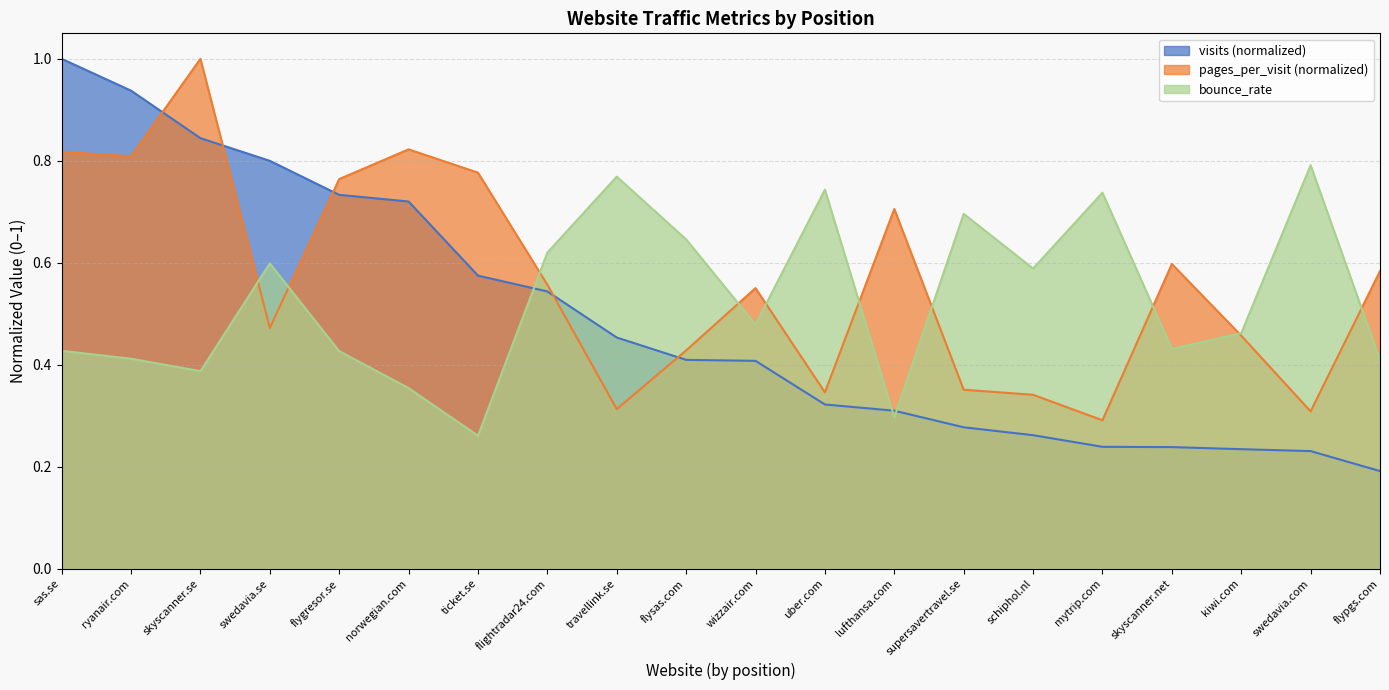

What position from the left is skyscanner.net?

17